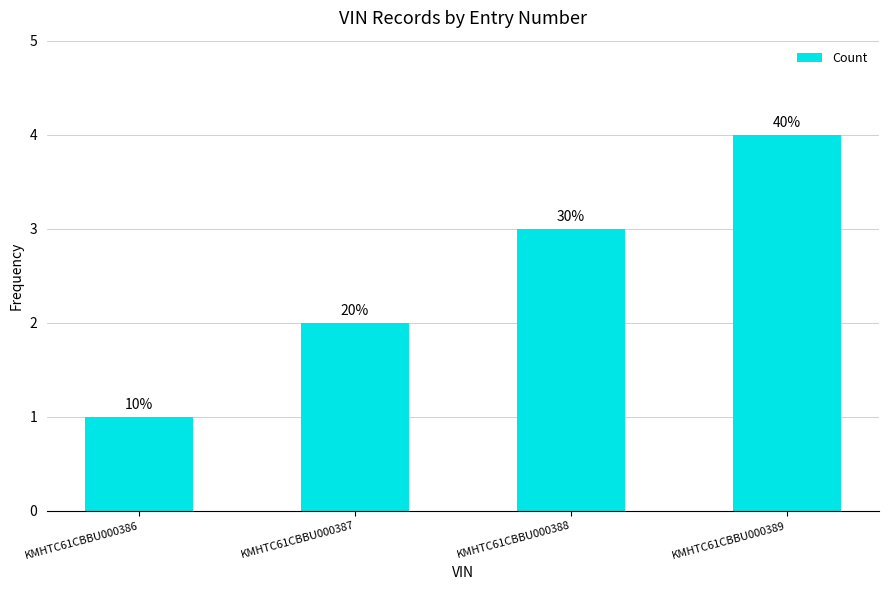

The value at KMHTC61CBBU000387 is 1. True or false?

False